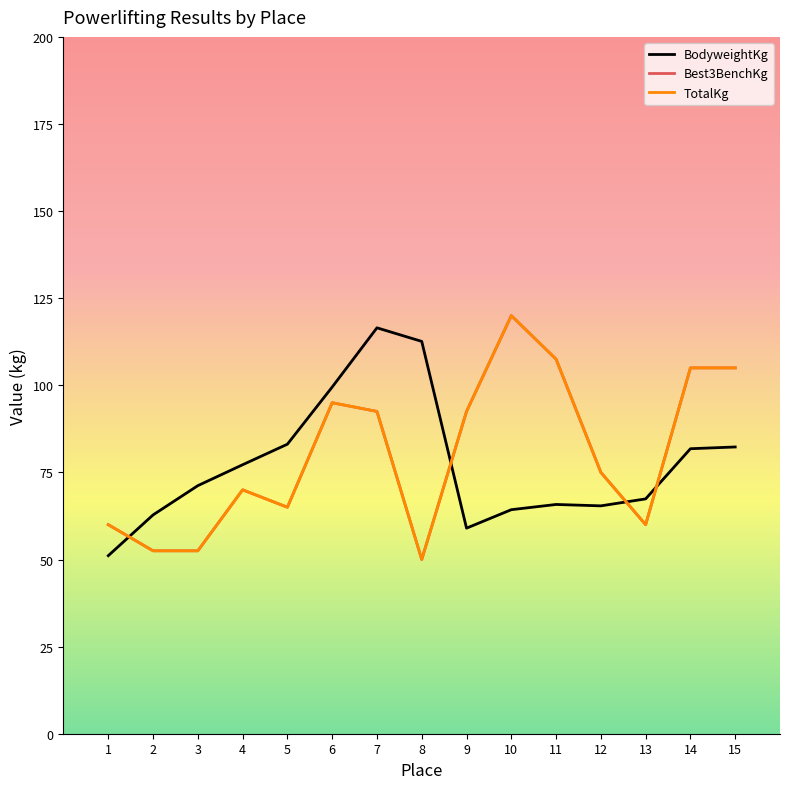

What is the total value across all series at 9?

244.0